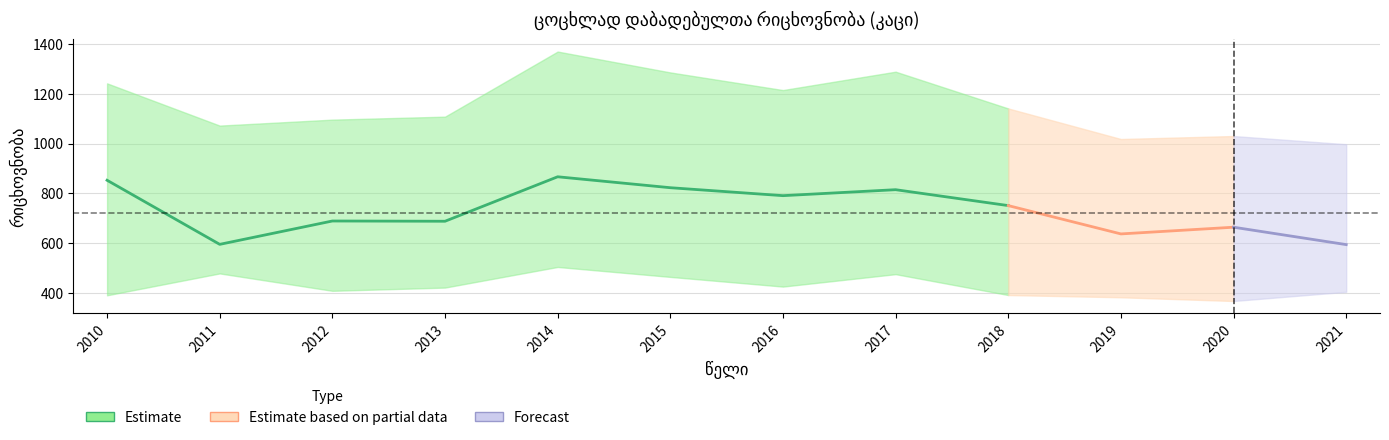

What is the approximate value of სასოფლო დასახლება at 2012, to the nearest 10?

690